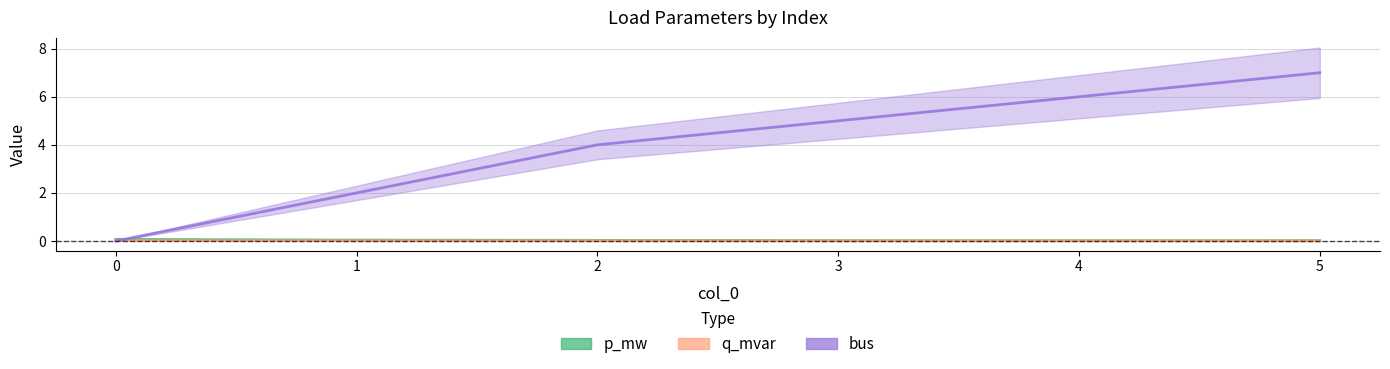

True or false: bus has more than 2 points higher than both neighbors.

False